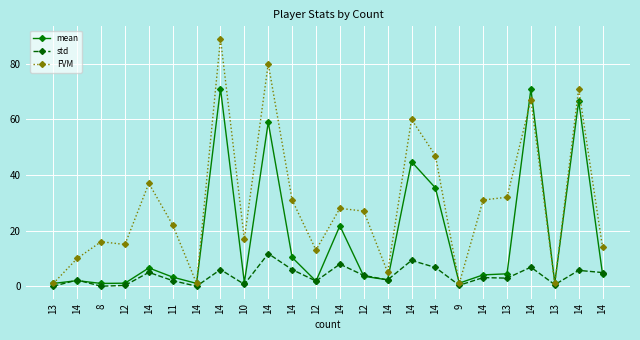

What are all the series names shown in the legend?

mean, std, FVM